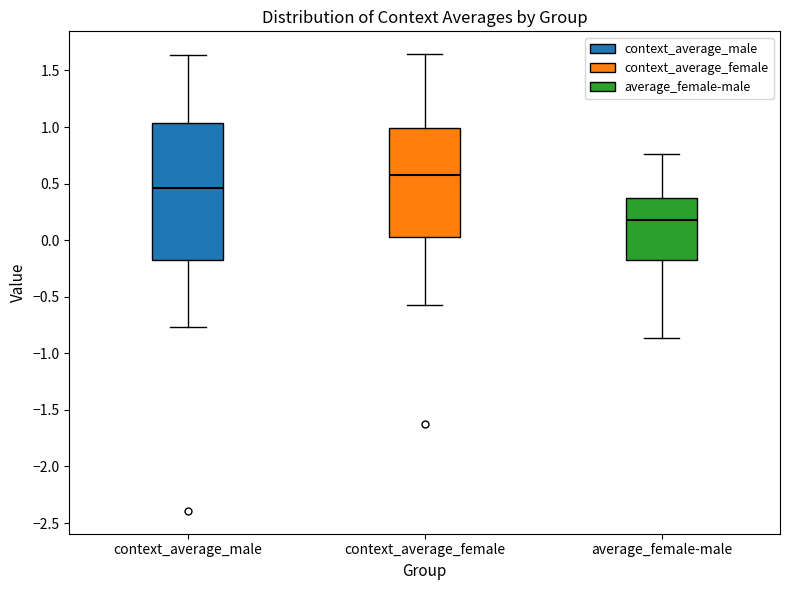

Reading left to right, read every box against the y-axis: the position of its median line, the range the box covers, and the ends of its whiskers. The values are not printed on the chart, so give them approximately, as read against the axis.

context_average_male: median 0.45, box -0.20 to 1.05, whiskers -0.75 to 1.65
context_average_female: median 0.60, box 0.05 to 1.00, whiskers -0.55 to 1.65
average_female-male: median 0.20, box -0.20 to 0.40, whiskers -0.85 to 0.75